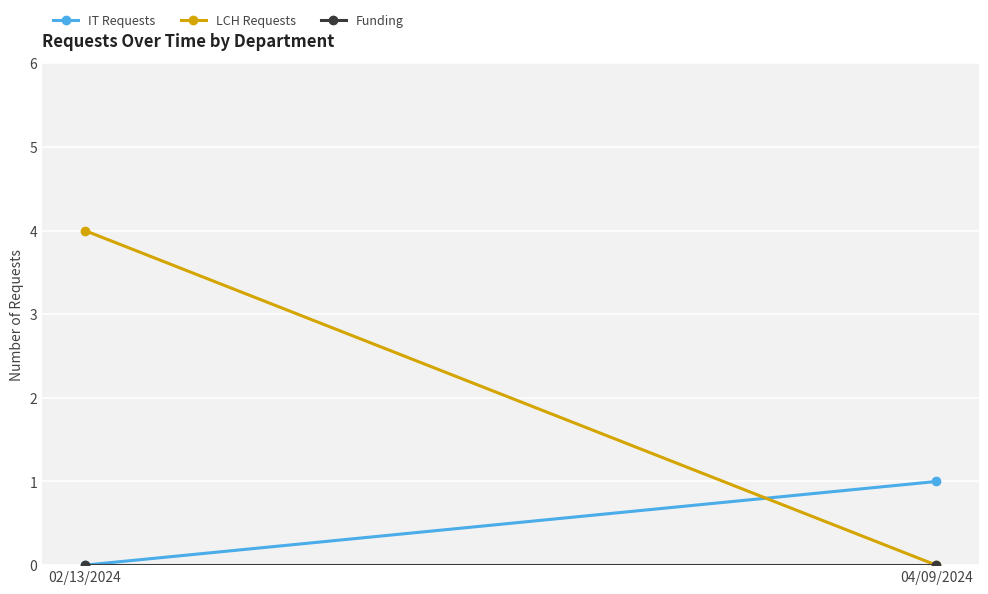

What are all the series names shown in the legend?

IT Requests, LCH Requests, Funding